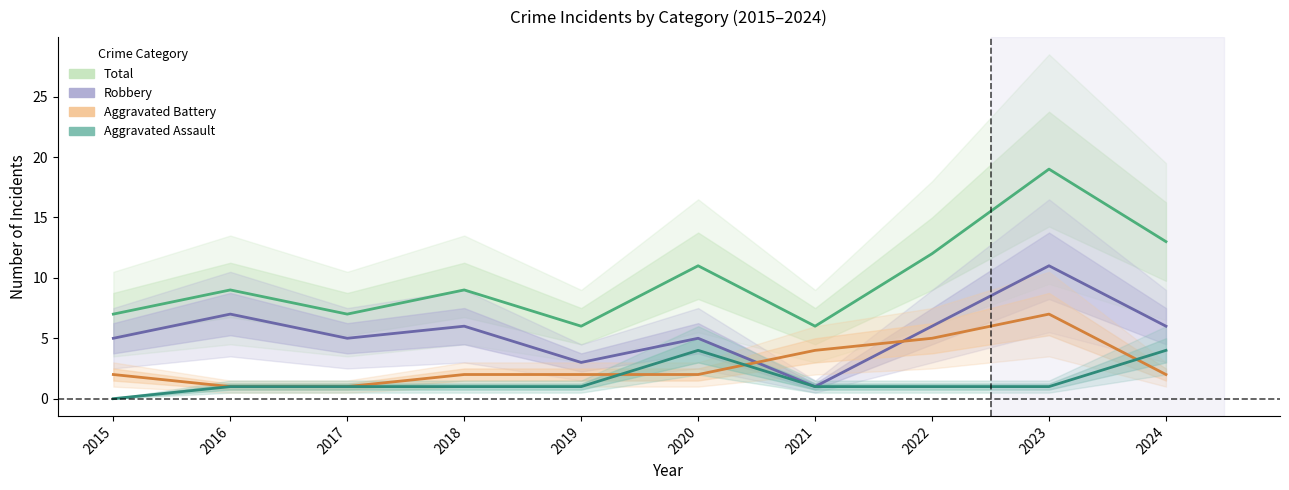

Reading right to left, list all the values displayed in this chart.

Total: 2024=13	2023=19	2022=12	2021=6	2020=11	2019=6	2018=9	2017=7	2016=9	2015=7
Robbery: 2024=6	2023=11	2022=6	2021=1	2020=5	2019=3	2018=6	2017=5	2016=7	2015=5
Aggravated Battery: 2024=2	2023=7	2022=5	2021=4	2020=2	2019=2	2018=2	2017=1	2016=1	2015=2
Aggravated Assault: 2024=4	2023=1	2022=1	2021=1	2020=4	2019=1	2018=1	2017=1	2016=1	2015=0